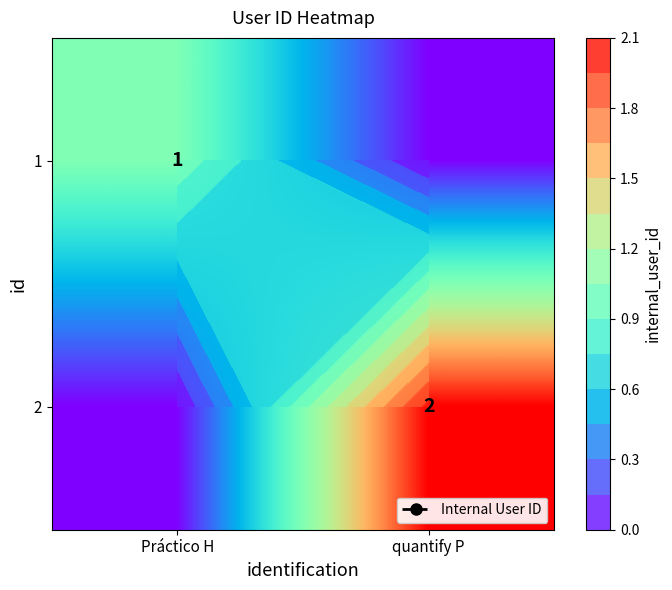

What is the highest value of the 2 series?

2